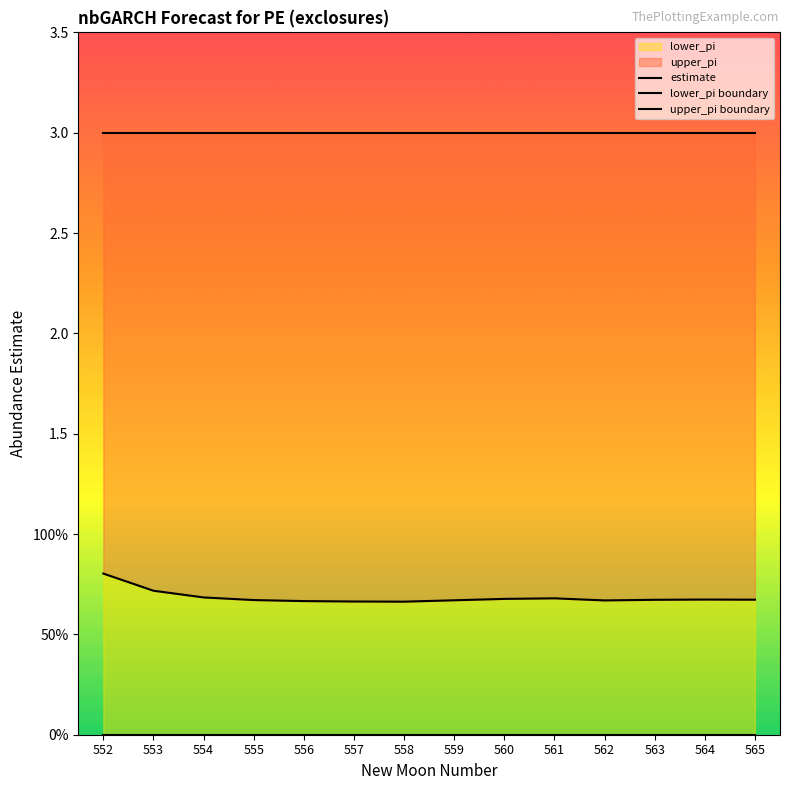

True or false: lower_pi boundary and upper_pi boundary intersect in this chart.

False